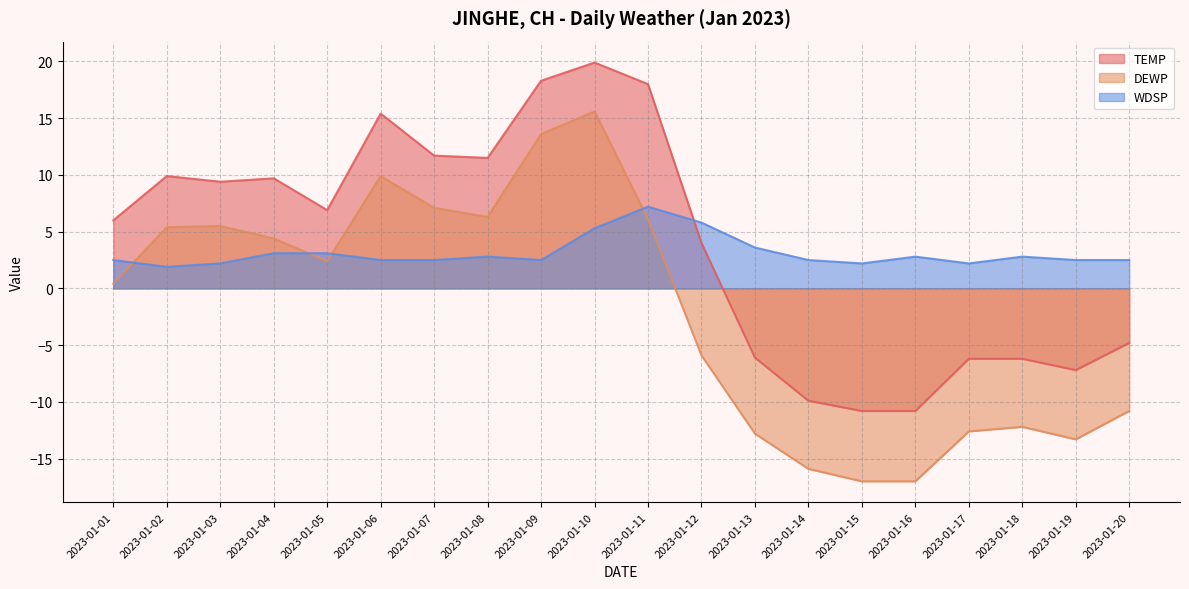

At which category does DEWP reach its first local valley?

2023-01-05